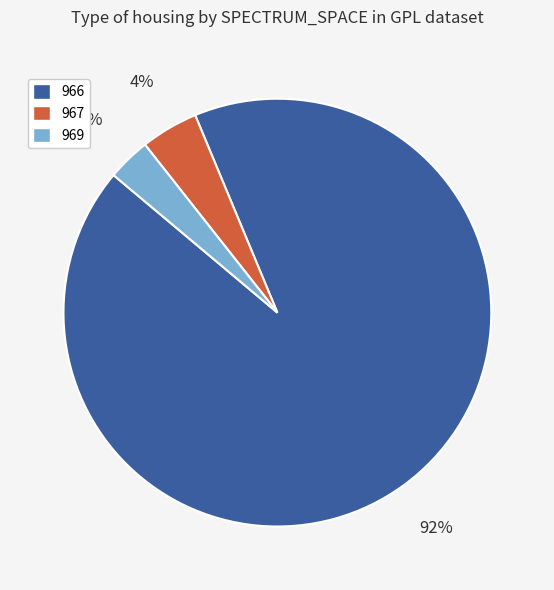

What percentage is the 969 slice, to the nearest percent?

3%